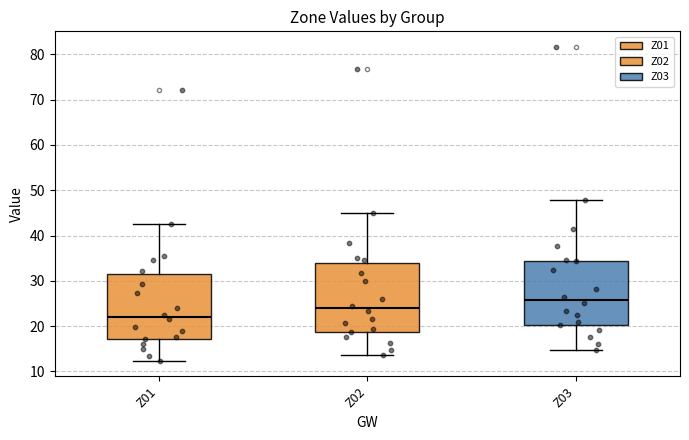

Reading left to right, read every box against the y-axis: the position of its median line, the range the box covers, and the ends of its whiskers. The values are not printed on the chart, so give them approximately, as read against the axis.

Z01: median 22, box 17 to 32, whiskers 12 to 43
Z02: median 24, box 19 to 34, whiskers 14 to 45
Z03: median 26, box 20 to 34, whiskers 15 to 48